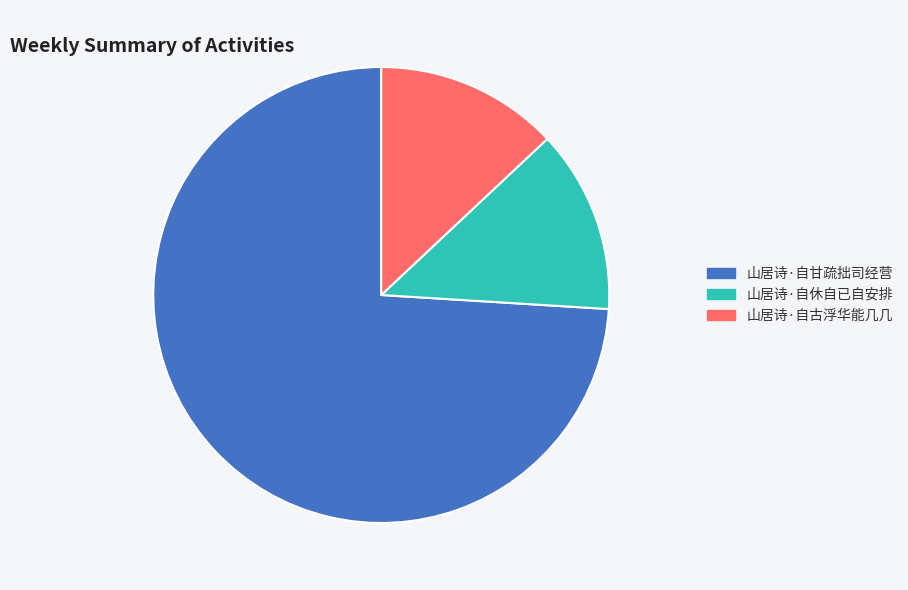

Do 山居诗·自休自已自安排 and 山居诗·自甘疏拙司经营 together represent more than half of the pie?

Yes